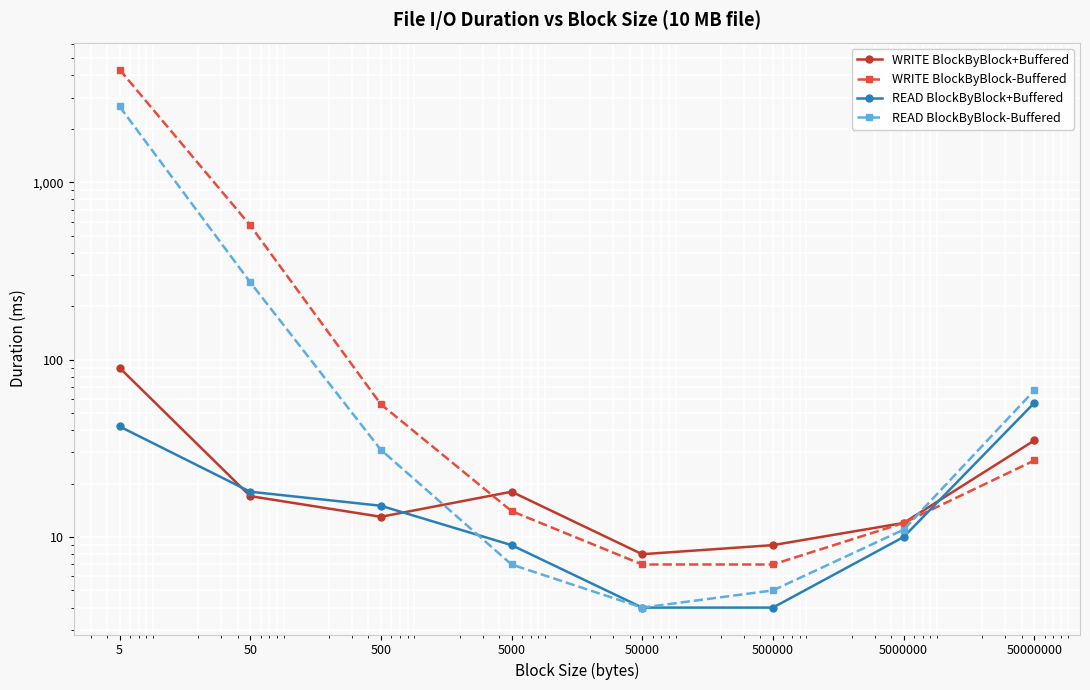

Is the value of WRITE BlockByBlock+Buffered at 50 greater than the value of READ BlockByBlock+Buffered at 5000?

Yes